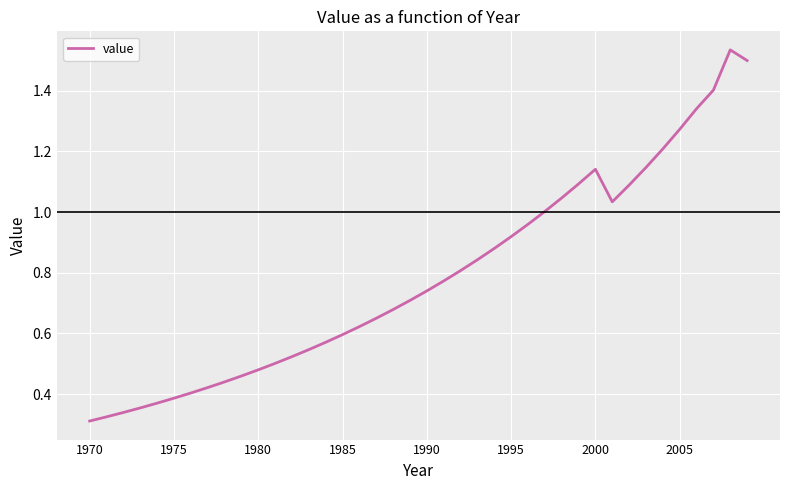

What is the difference between the maximum and minimum values?

1.2